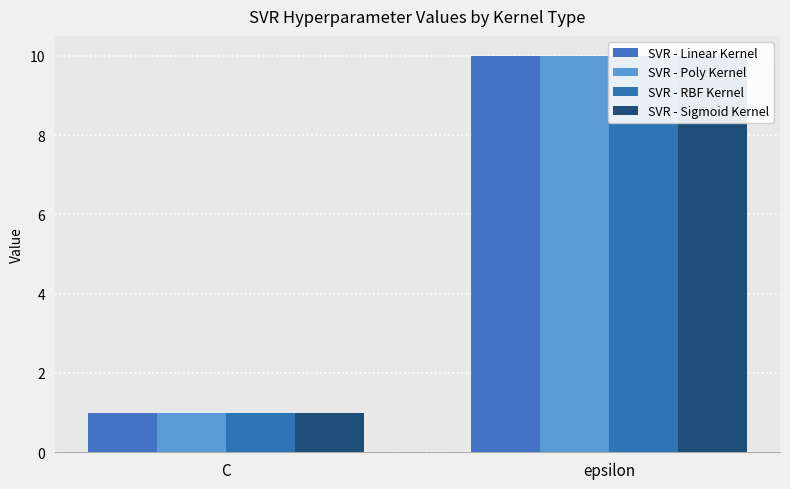

Is it true that SVR - Linear Kernel equals 1 at C?

True